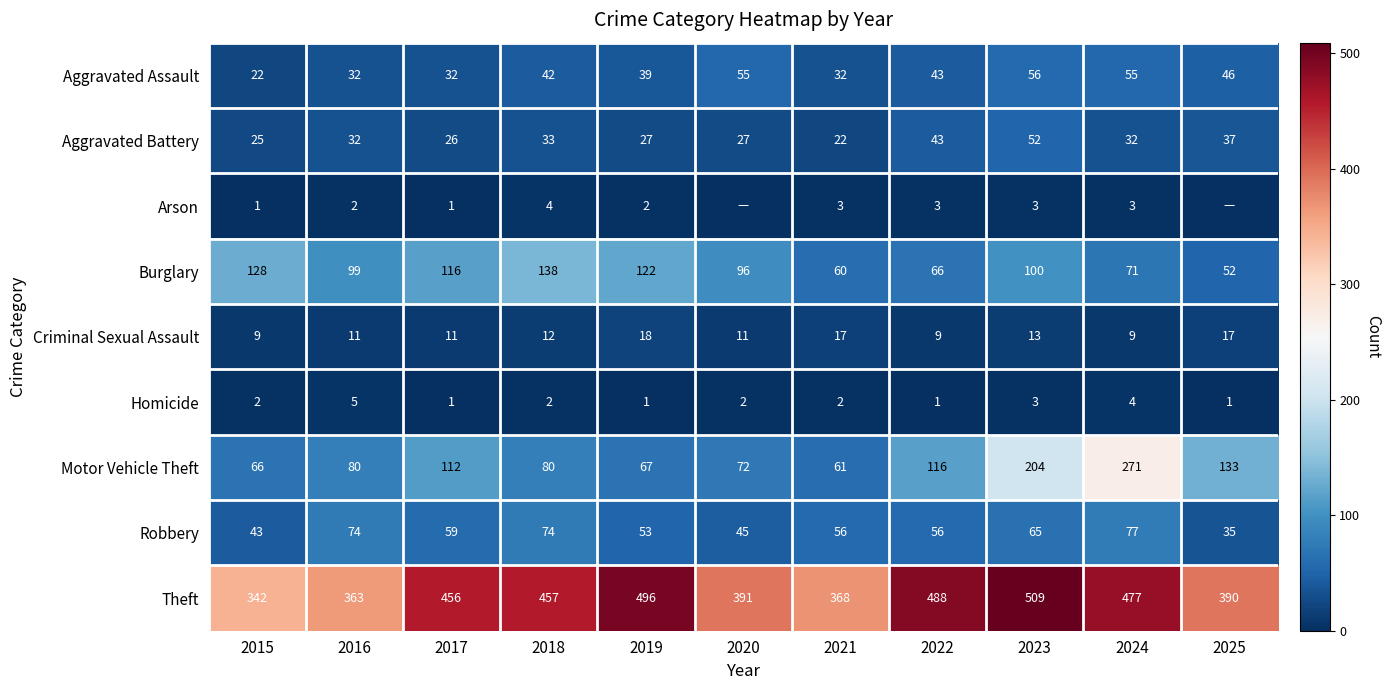

How many values in the Aggravated Assault series are below 42?

5